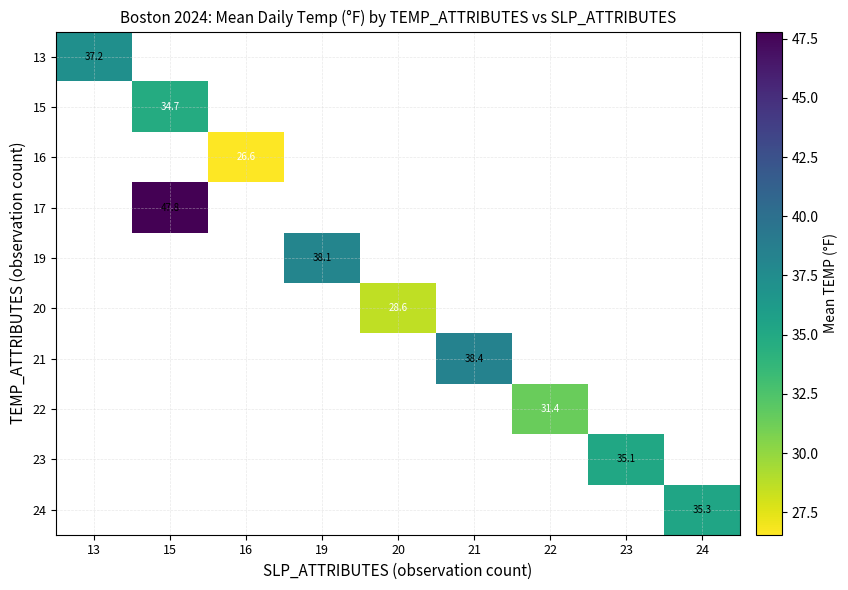

How many positive values does the 24 series have?

1